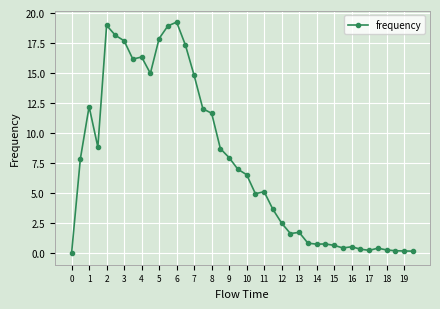

True or false: the data has more than 0 interior local peaks.

True